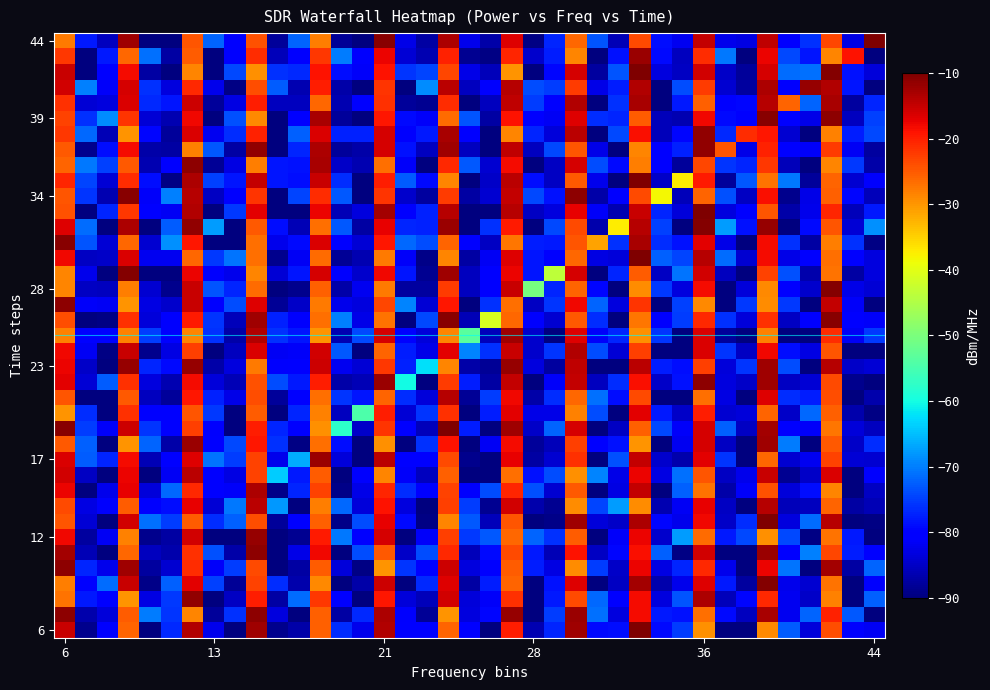

At which category is the sum across all series the highest?

33